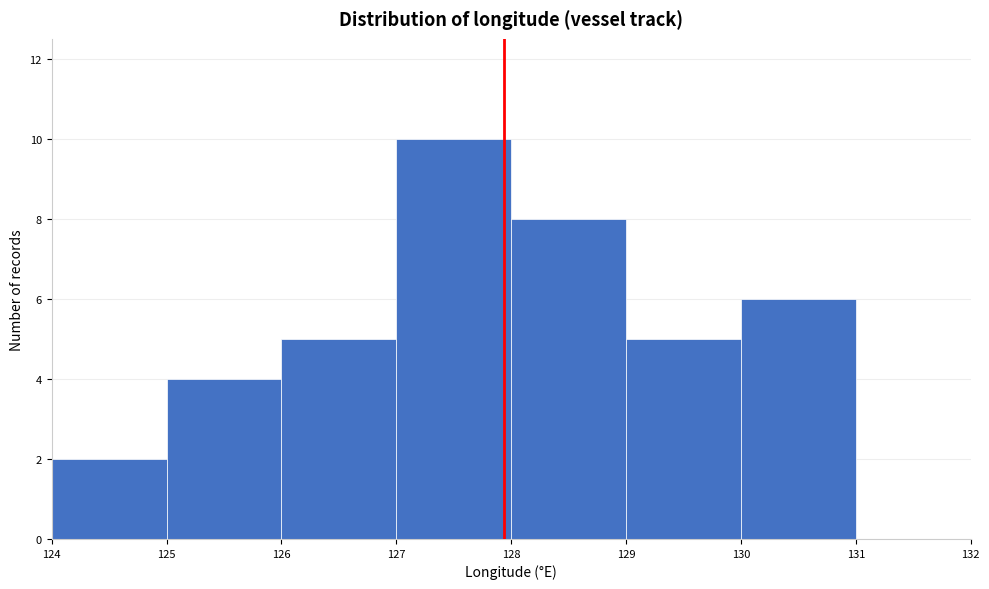

Which range on the x-axis has the tallest bar?

127 to 128